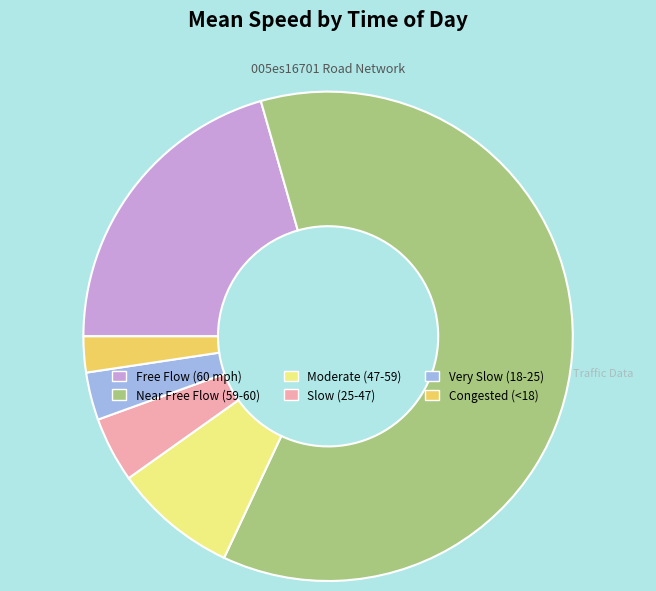

True or false: Near Free Flow (59-60) accounts for 48% of the total.

False